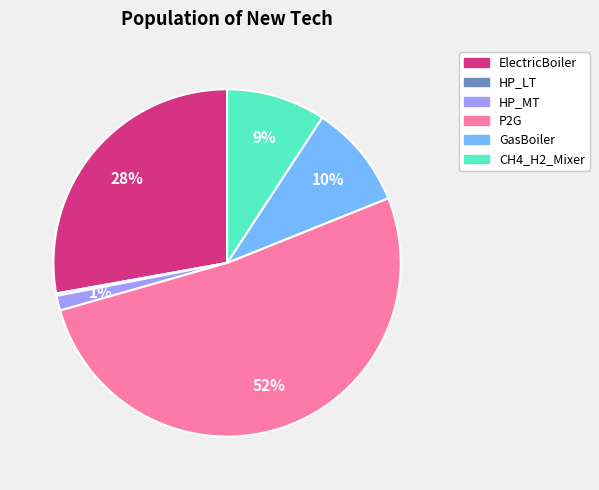

What is the largest slice in the pie chart?

P2G